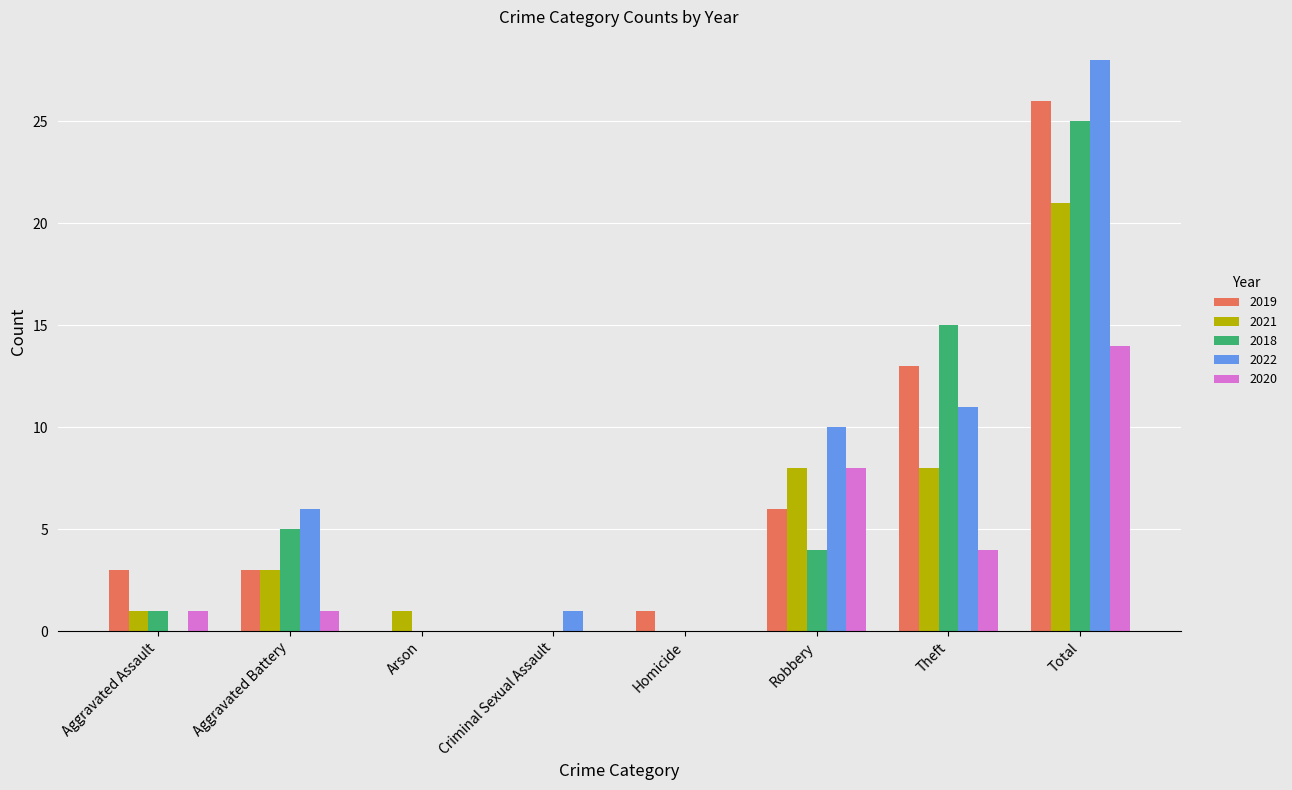

Where is 2020 nearest to the value 7?

Robbery